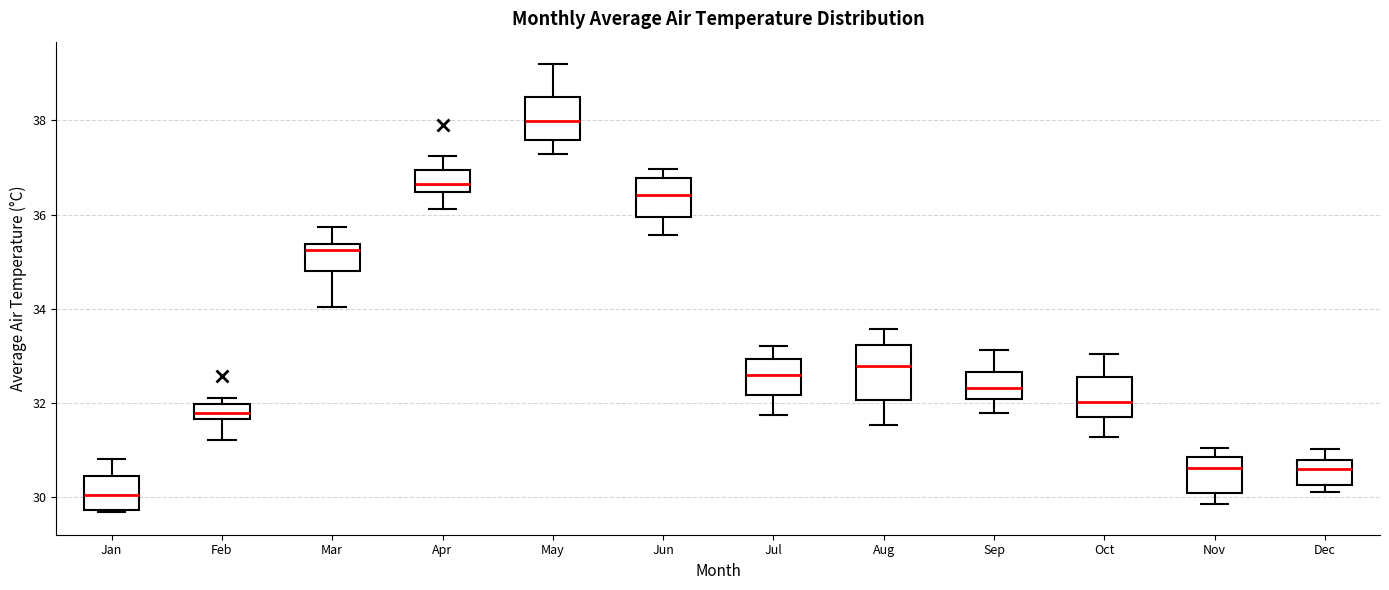

Which box is the tallest, from its lower edge to its upper edge?

Aug